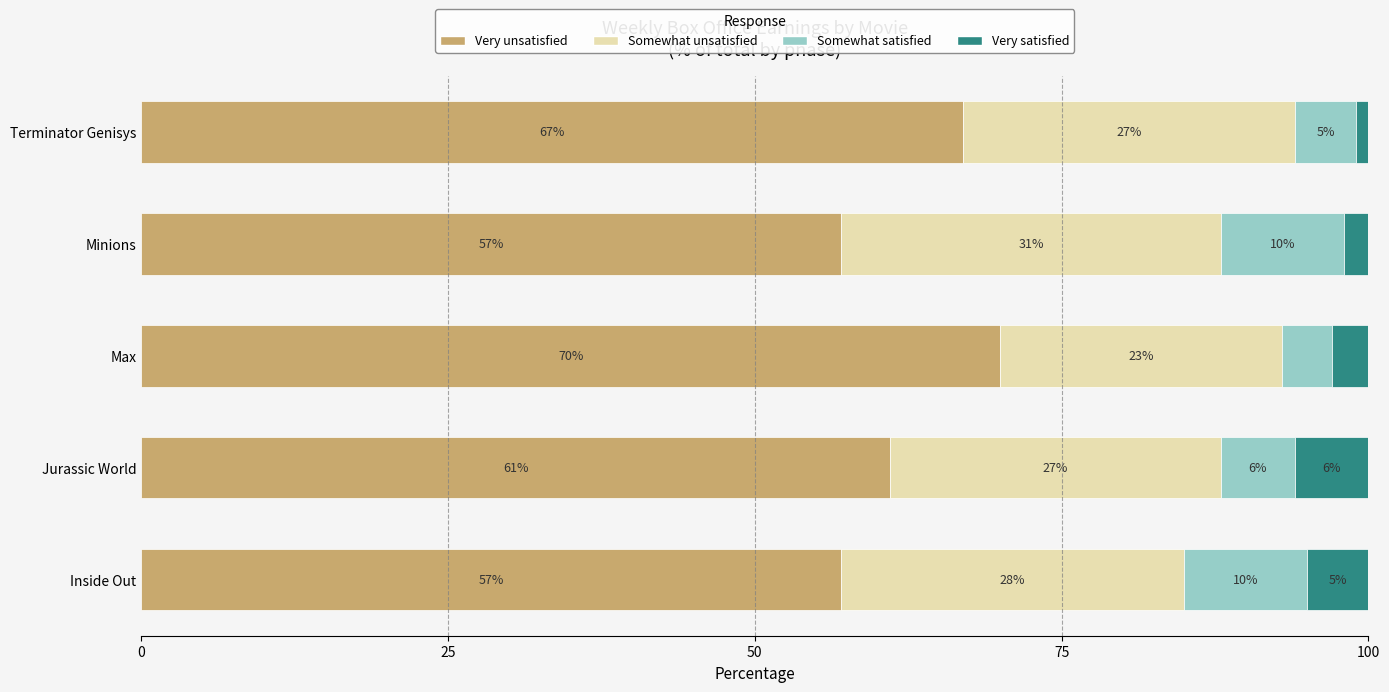

Is it true that Very unsatisfied equals 61 at Jurassic World?

True